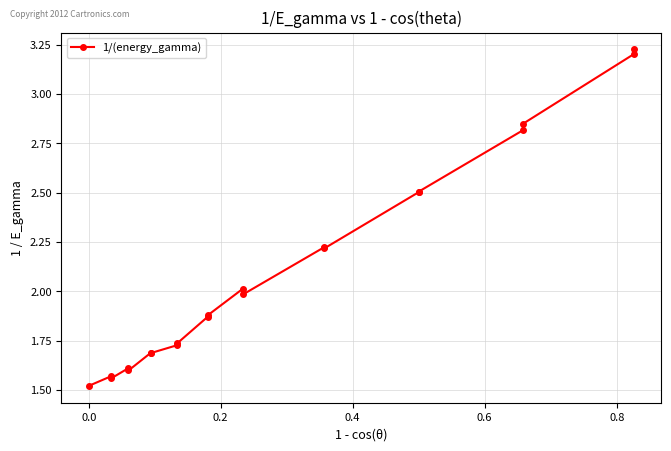

True or false: the data shows 1.0 at 9.

False